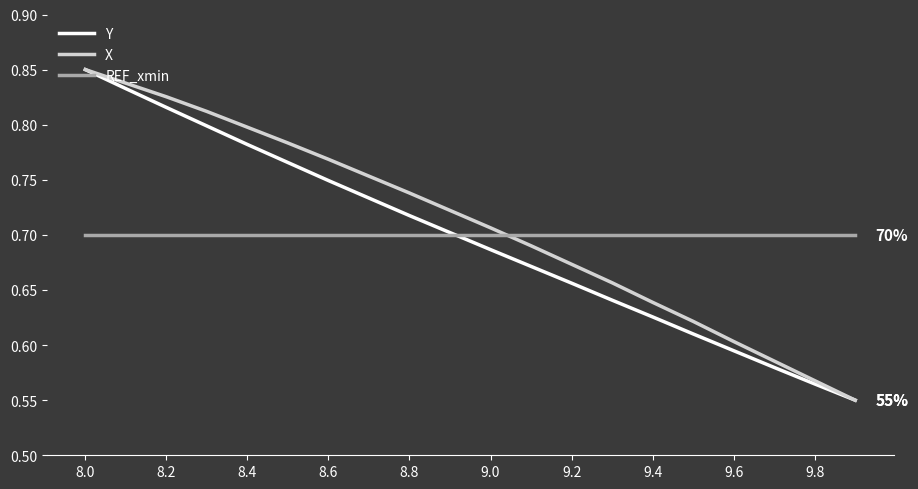

Rank the series by their average value, from highest to lowest.

X, REF_xmin, Y